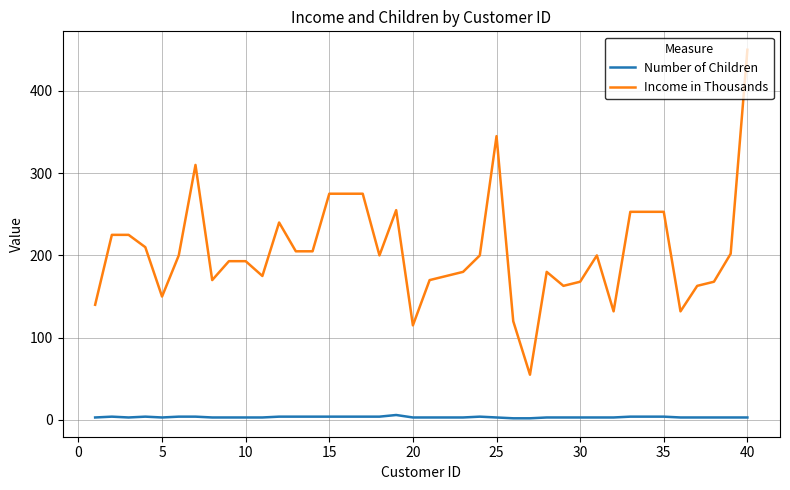

What is the average value of the Income in Thousands series?

205